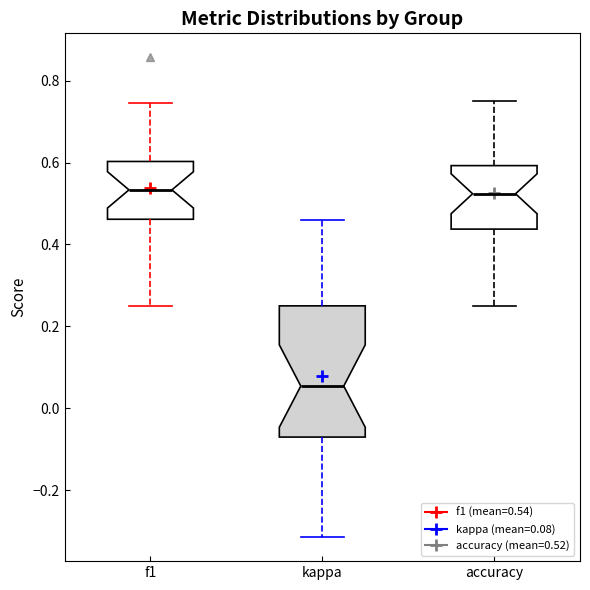

Reading left to right, transcribe this box plot: for each box, give where its median line is, the range the box spans, and where its two whiskers end, as read against the y-axis. The values are not printed on the chart, so give them approximately, as read against the axis.

f1: median 0.54, box 0.46 to 0.60, whiskers 0.26 to 0.74
kappa: median 0.06, box -0.08 to 0.26, whiskers -0.32 to 0.46
accuracy: median 0.52, box 0.44 to 0.60, whiskers 0.26 to 0.76